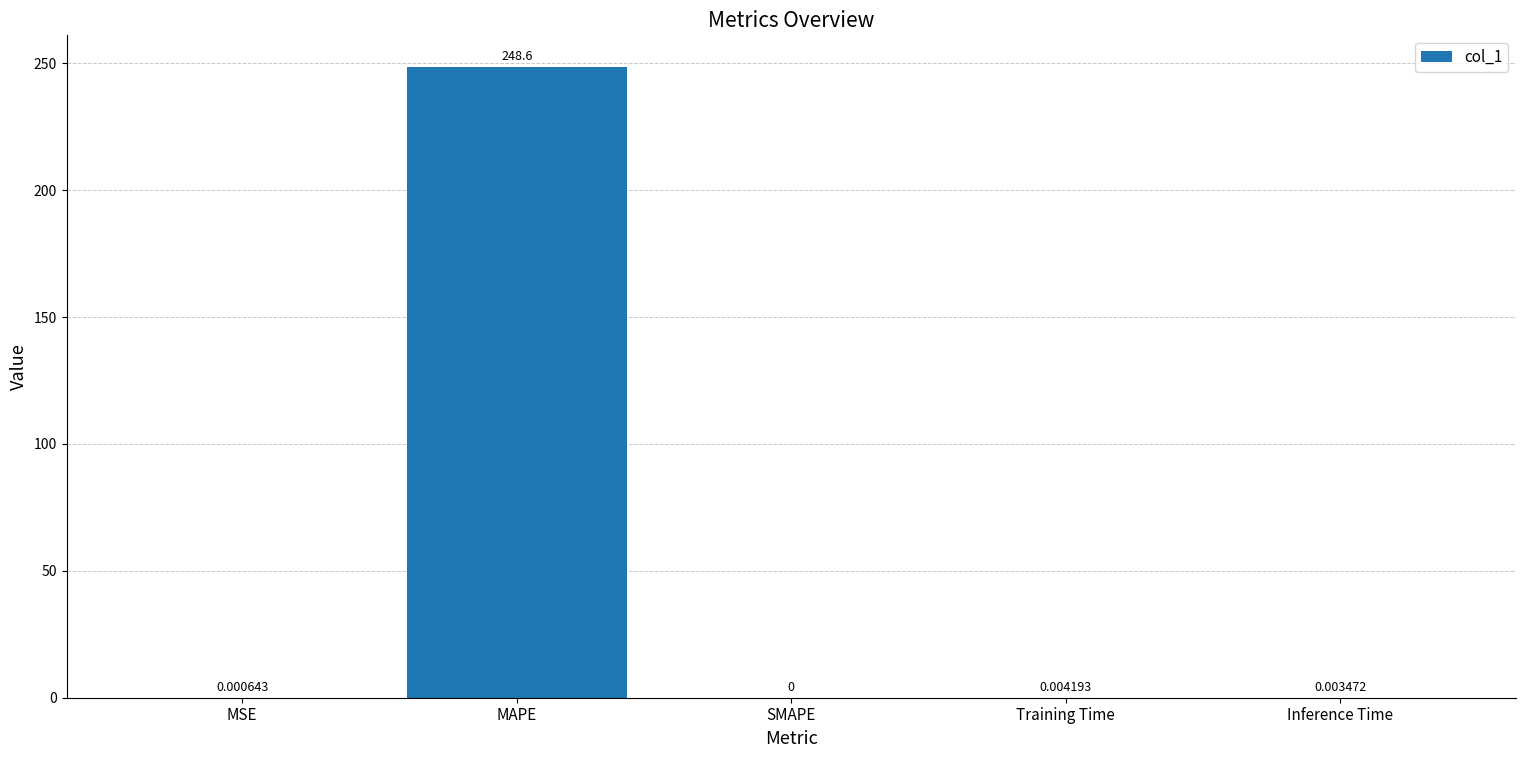

Where is the data nearest to the value 124?

Training Time